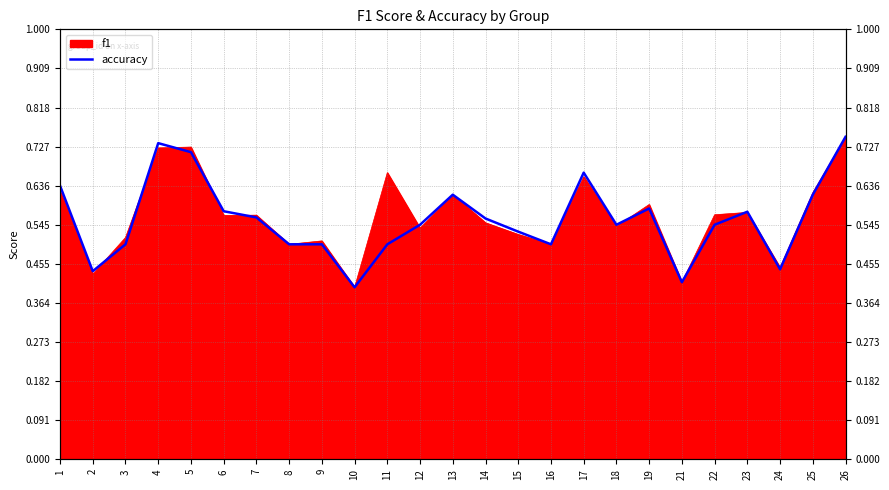

What is the minimum value shown in the chart?

0.4